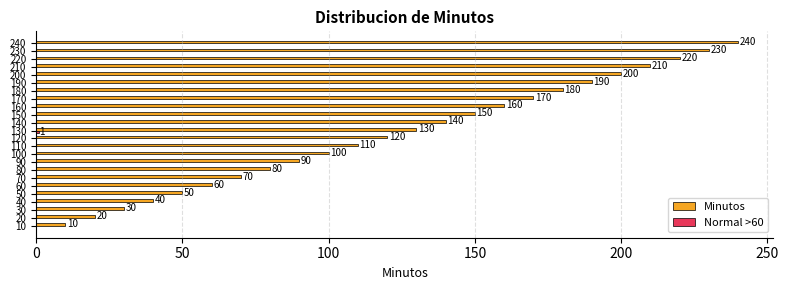

Between 10 and 240, which series saw the biggest shift?

Minutos